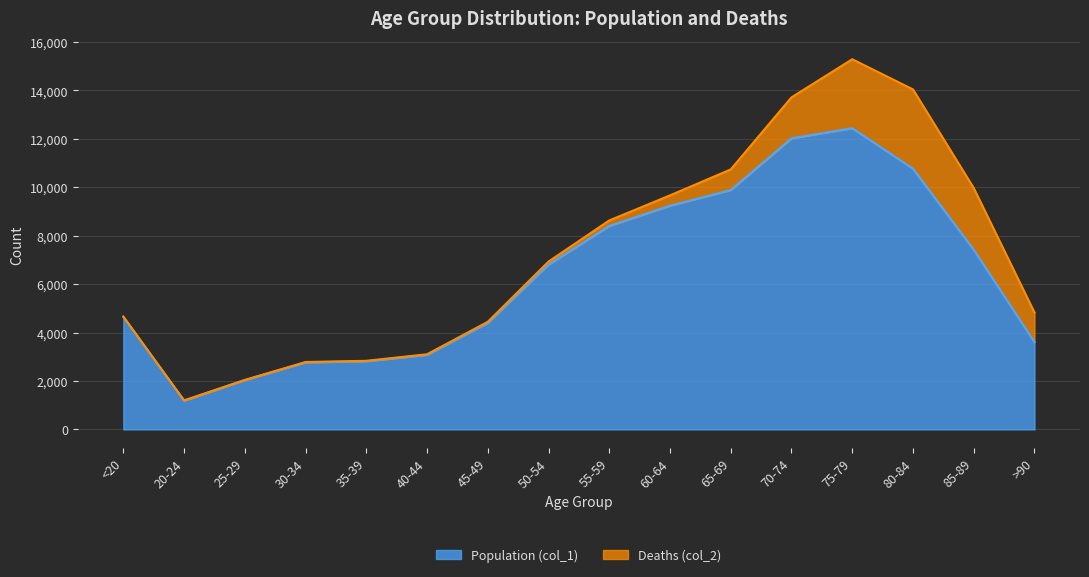

Where does the data first go above 6803?

55-59